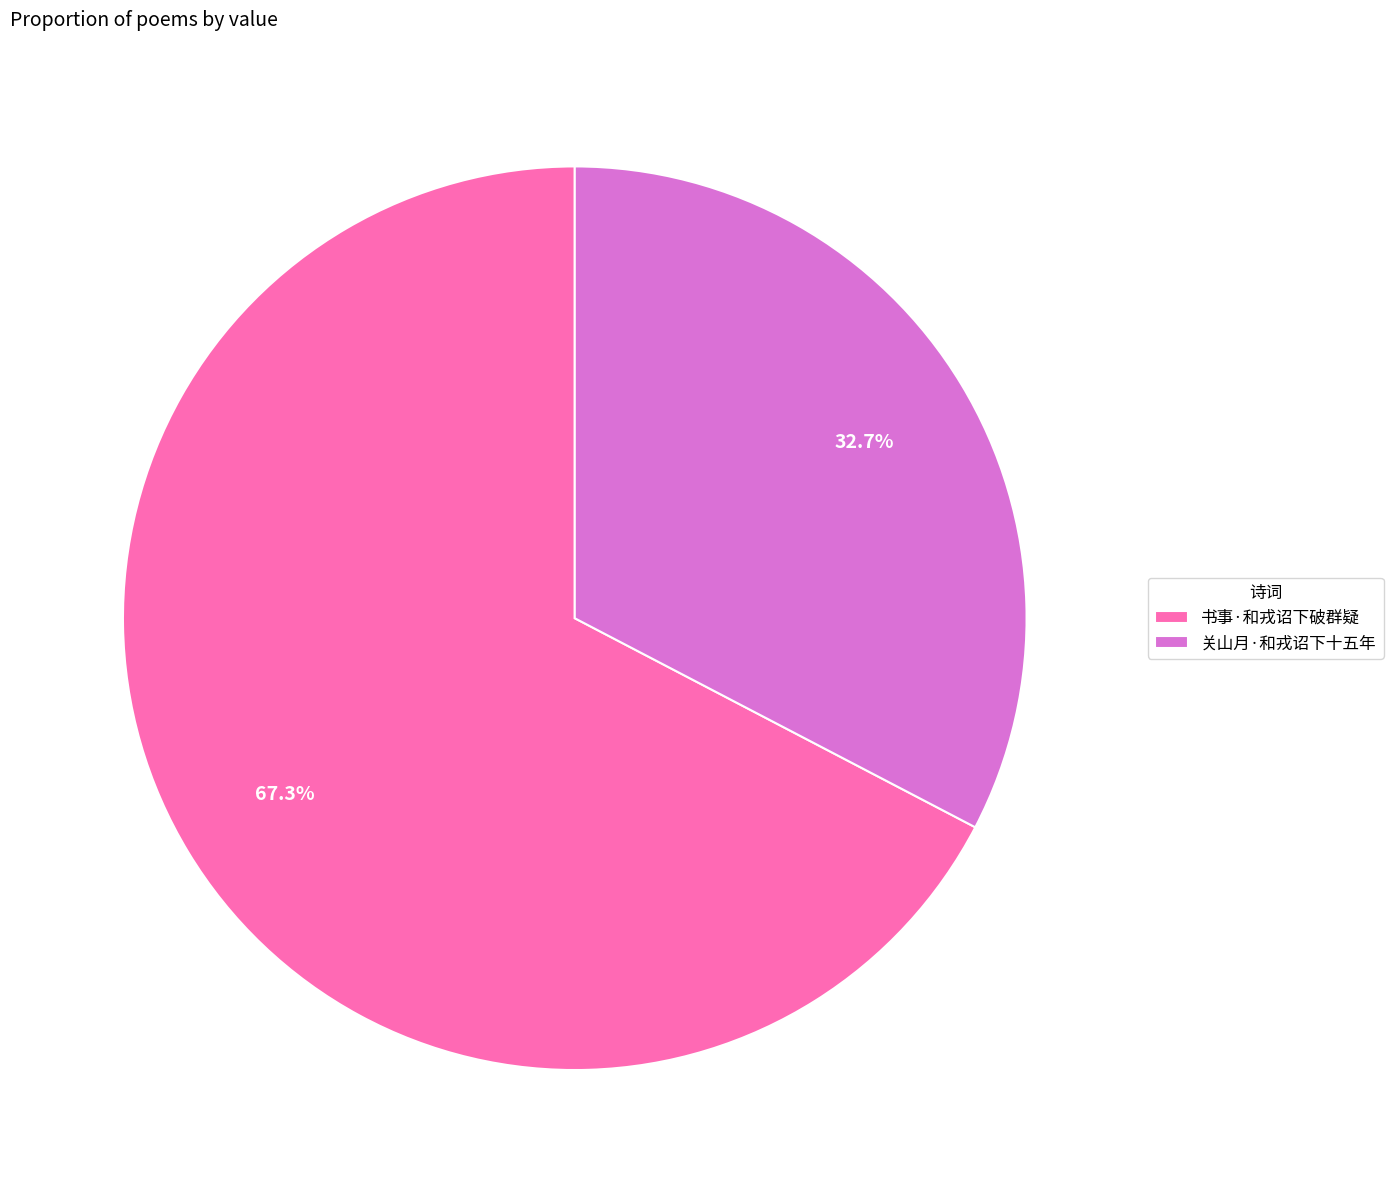

What is the ratio of the value at 书事·和戎诏下破群疑 to the value at 关山月·和戎诏下十五年?

2.1